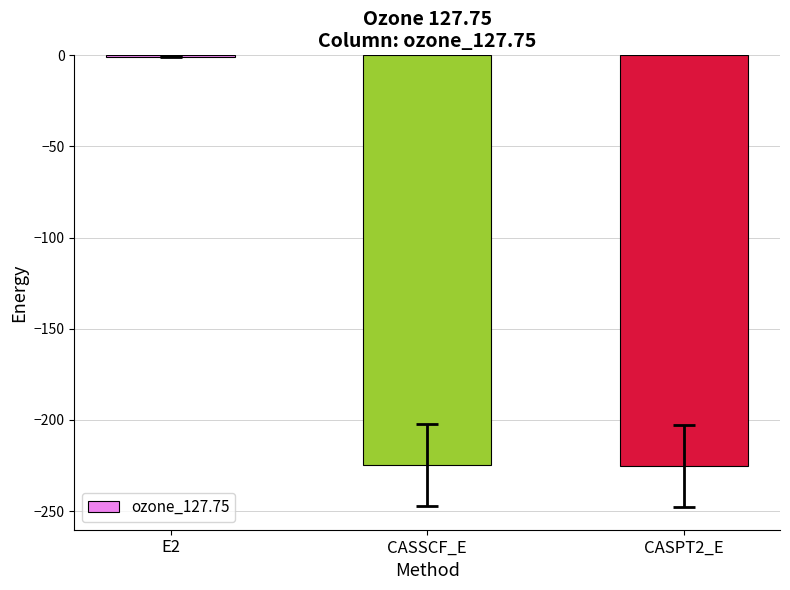

What is the sum of all values?

-450.6